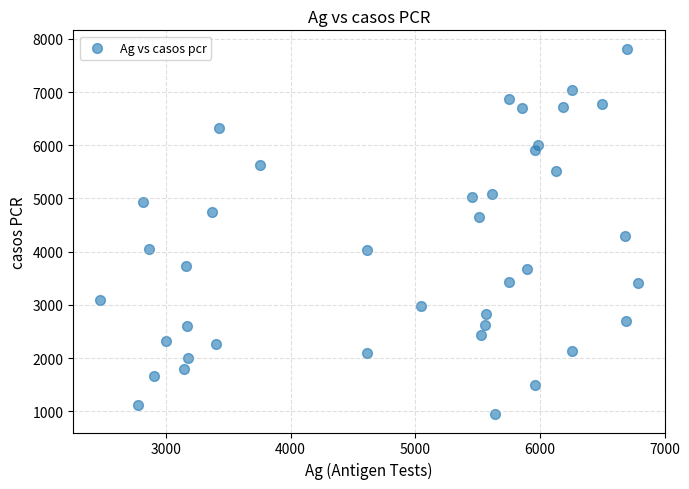

What is the range of X values (max minus min)?

4315